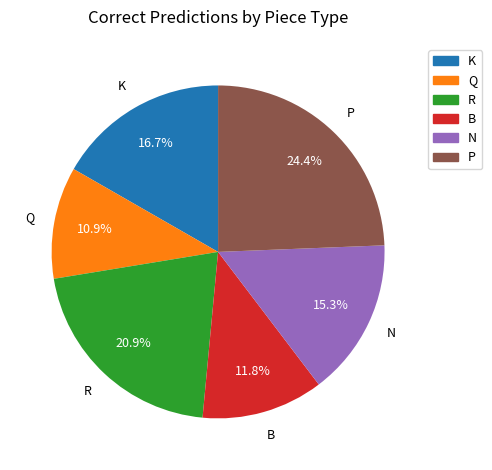

What is the largest slice in the pie chart?

P